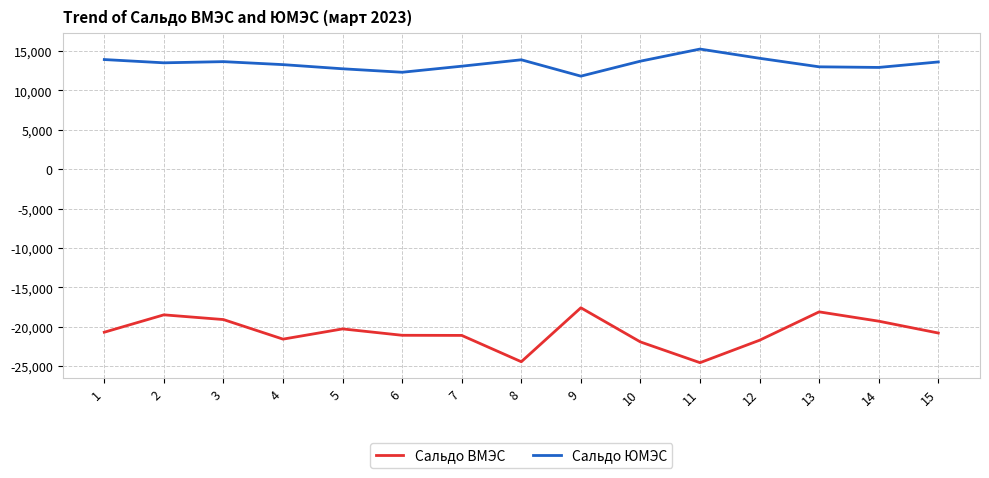

What is the maximum value for Сальдо ВМЭС?

-17578.9